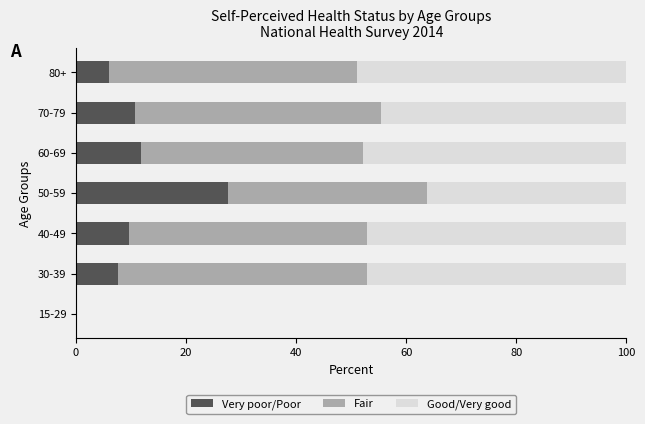

True or false: Very poor/Poor has a value of 10.3 at 80+.

False